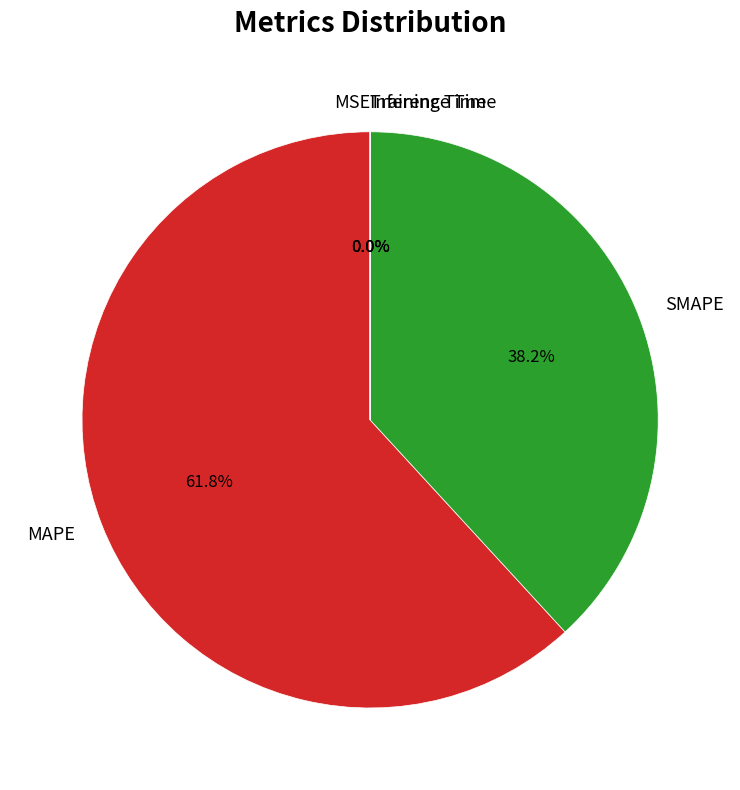

What is the total percentage of SMAPE and MAPE?

100.0%